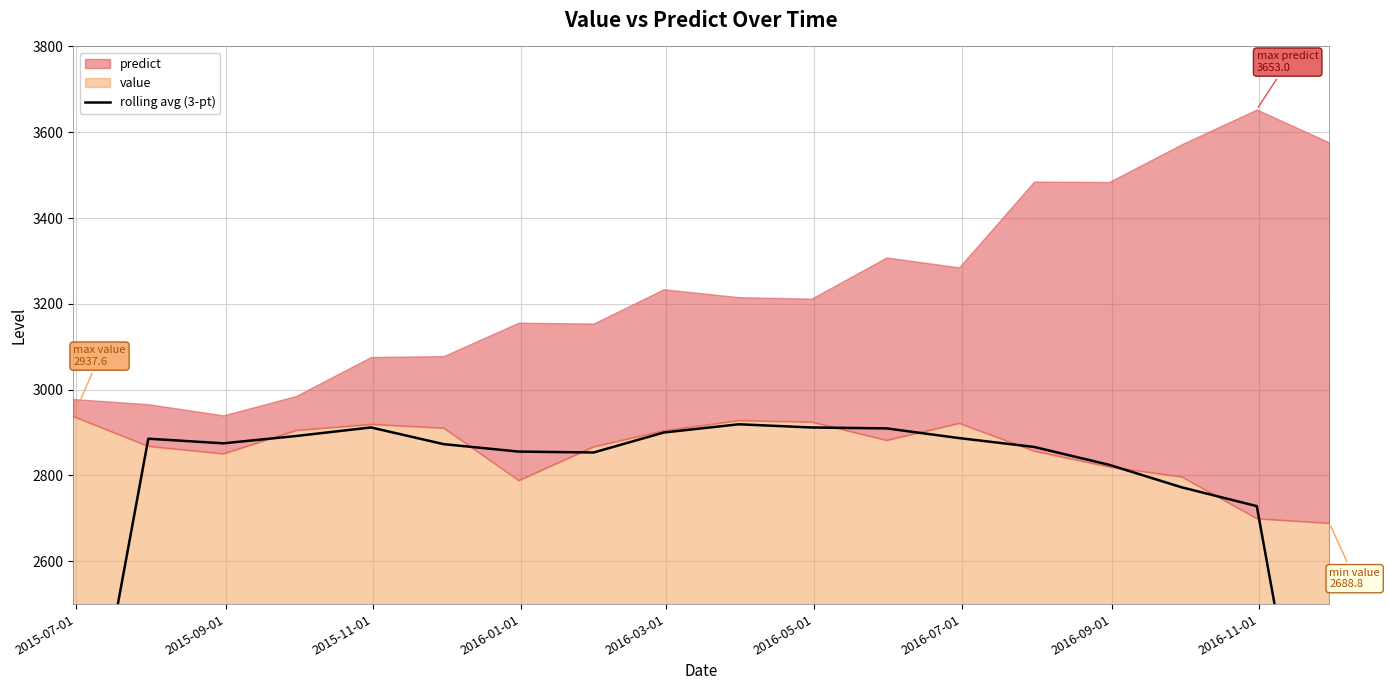

The chart shows a value of 1830.0 at 16. True or false?

False